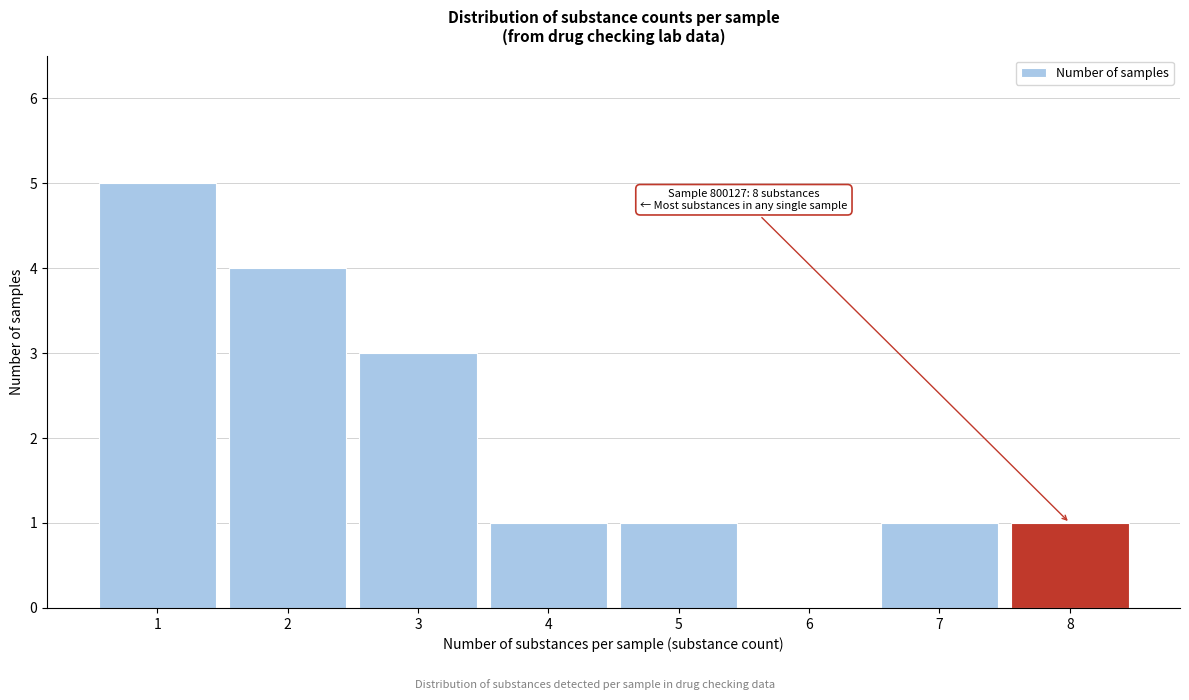

Which range on the x-axis has the tallest bar?

0.5 to 1.5